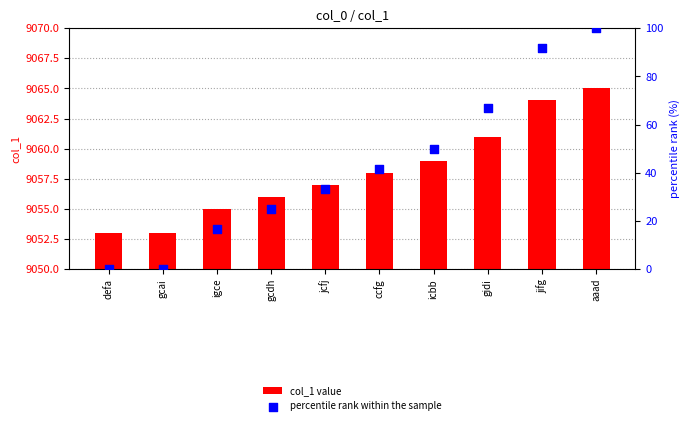

Which series contains the highest Y value?

col_1 value